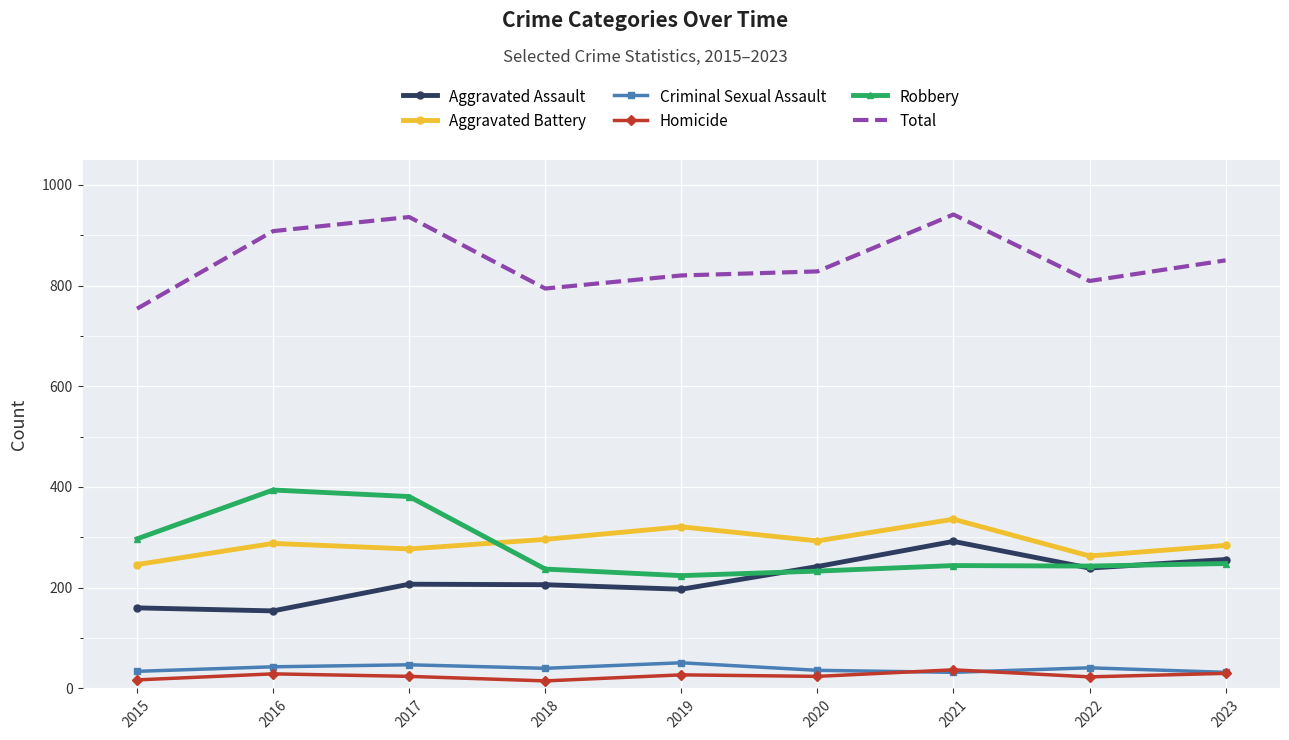

How many series are shown in this chart?

6